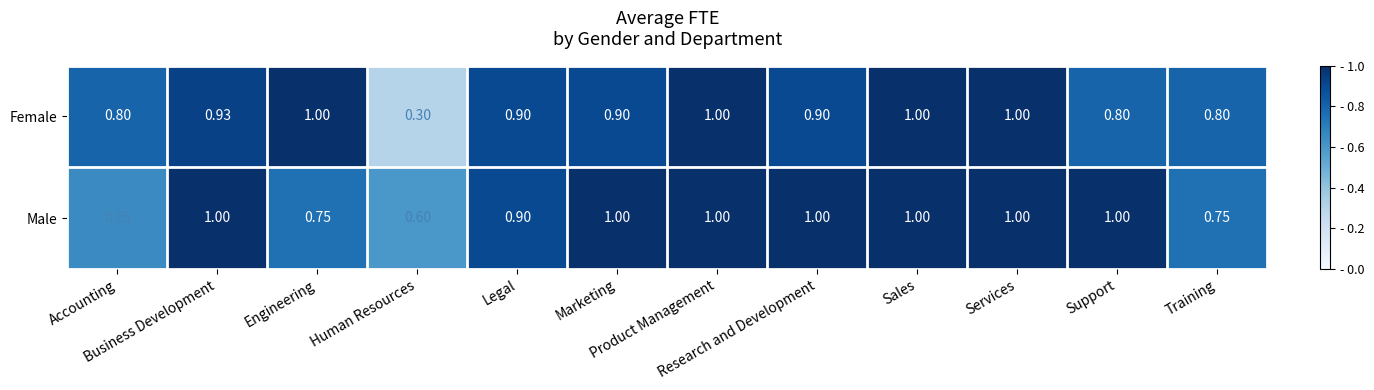

Which series has the largest total across all categories?

Male